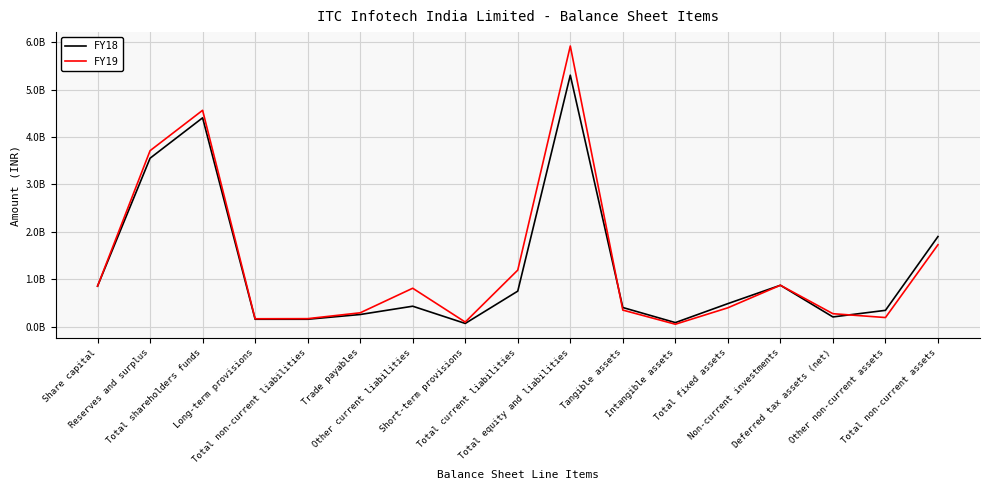

Which series ends up on top after the final intersection of FY19 and FY18?

FY18